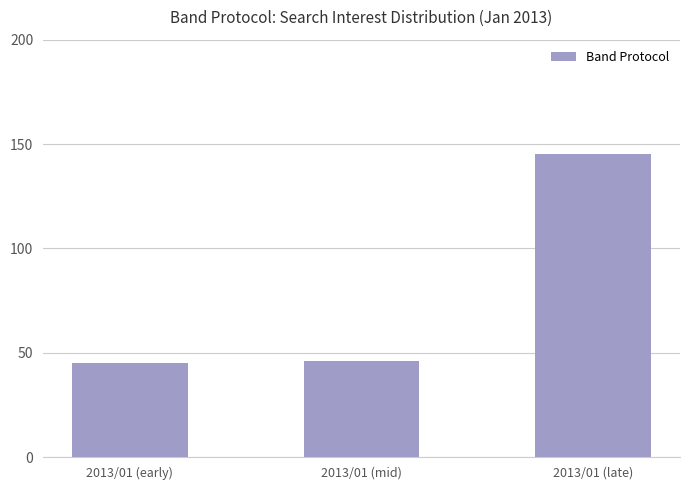

What is the maximum value shown in the chart?

145